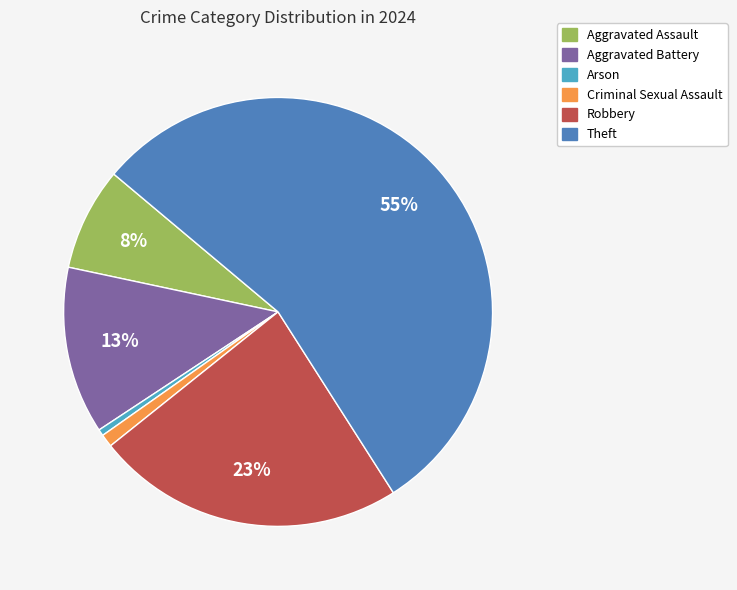

To the nearest percent, what is the average slice percentage?

17%